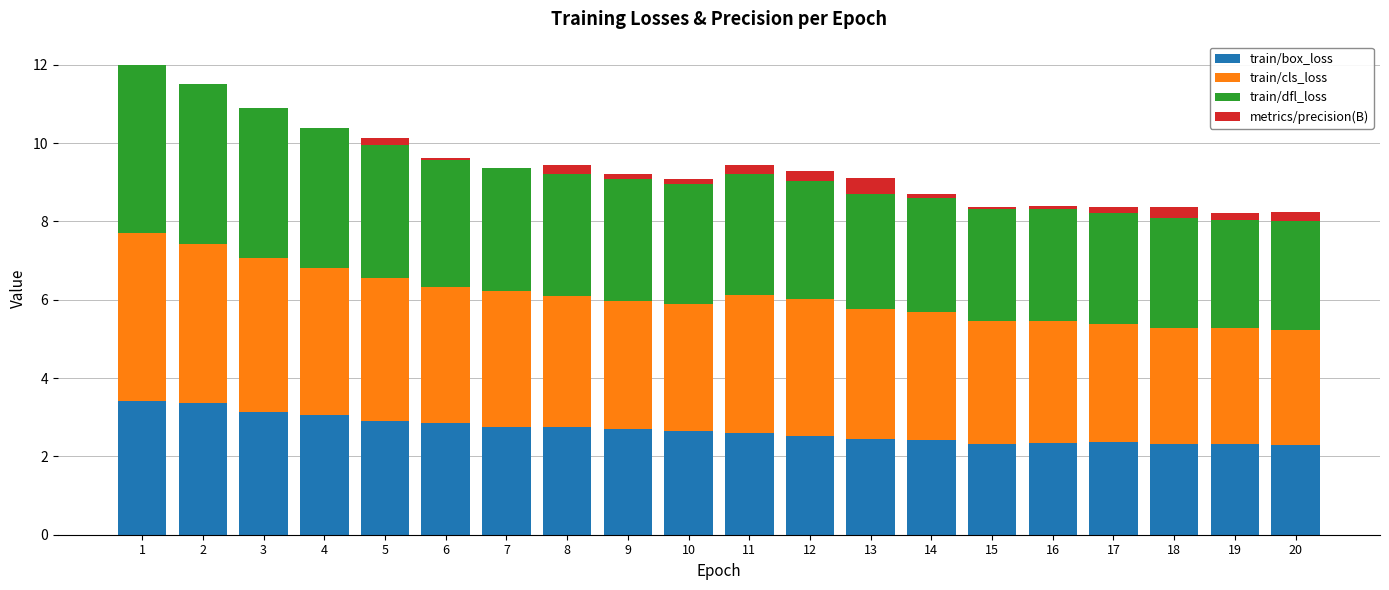

What is the difference between the train/box_loss values at 13 and 10?

0.2